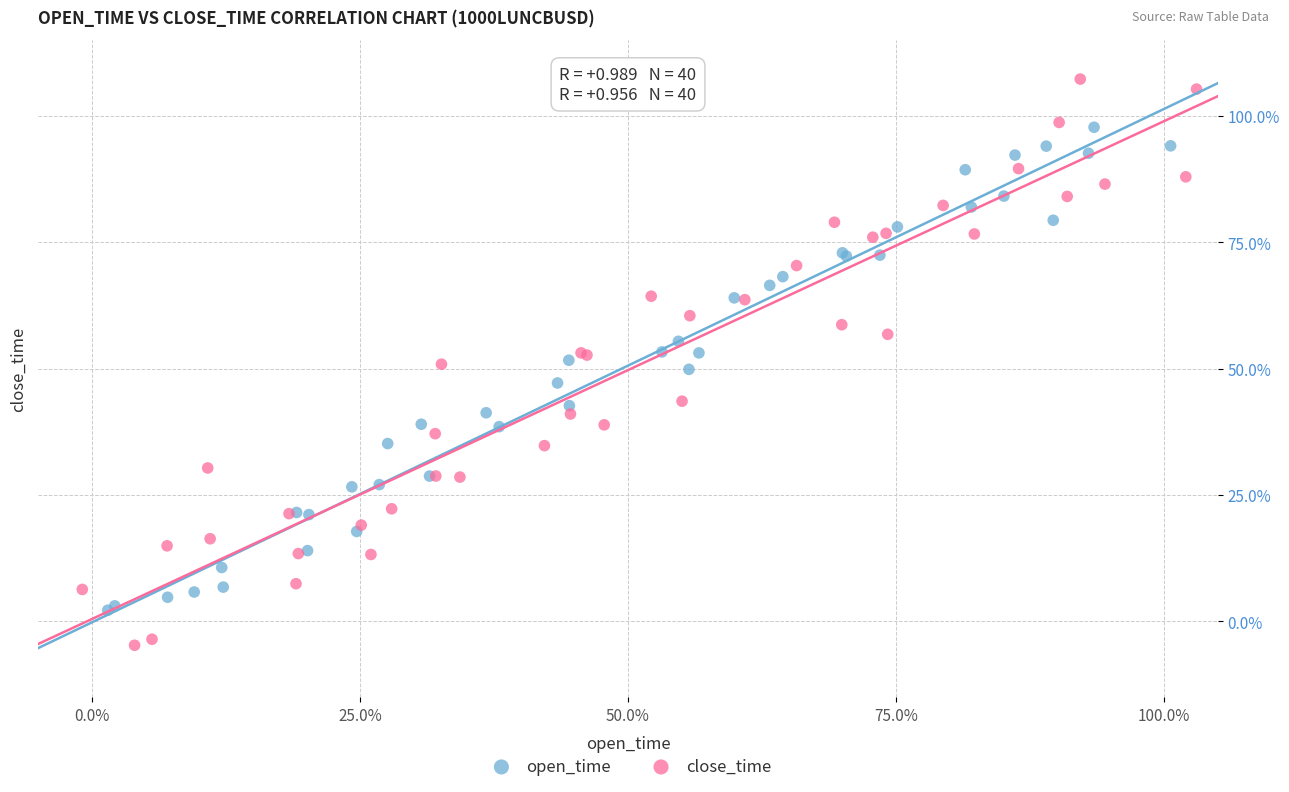

Which series contains the lowest Y value?

close_time